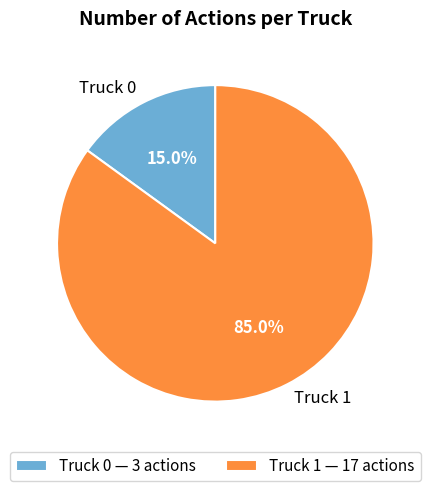

To the nearest percent, what percentage of the pie is Truck 1?

85%